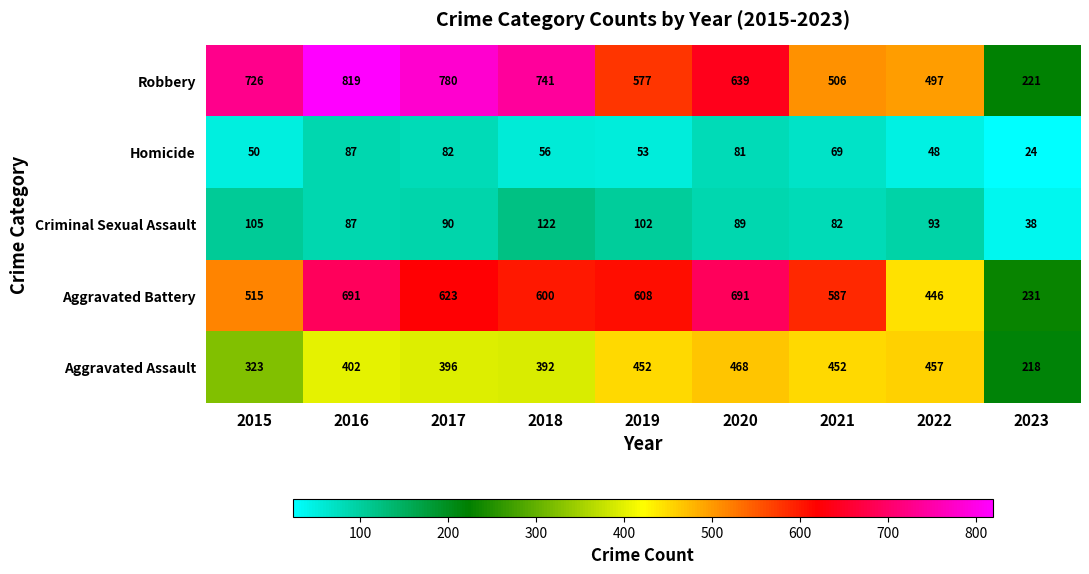

Which series has the largest range (max minus min)?

Robbery